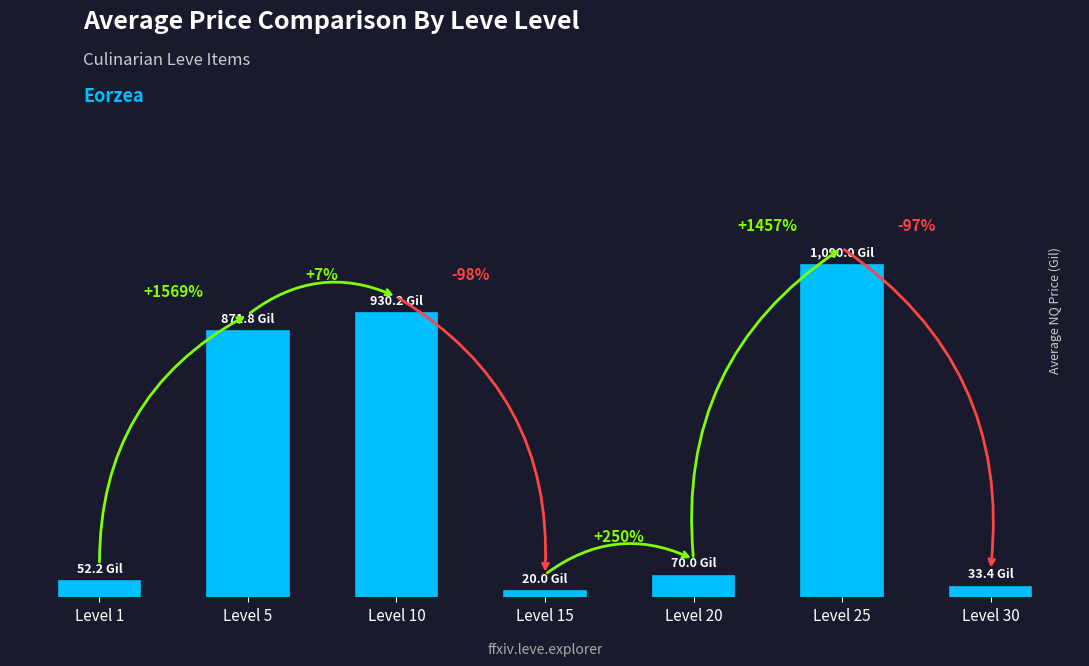

What is the difference between the second highest and minimum values?

910.2